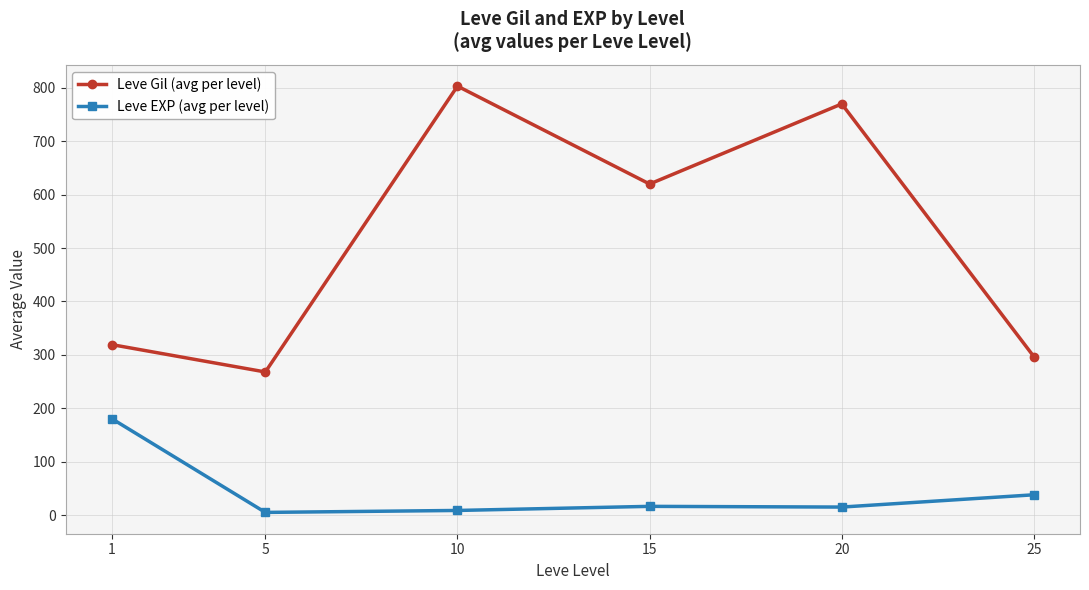

Is it true that Leve EXP (avg per level) equals 5.0 at 5?

True